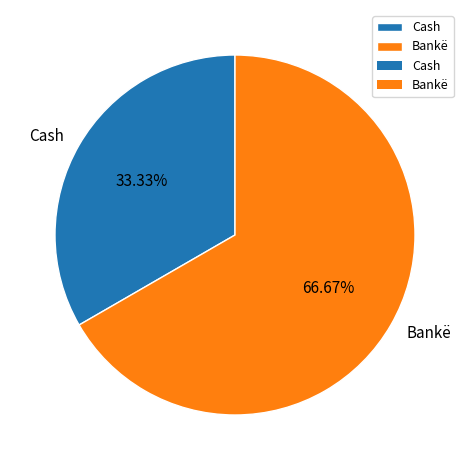

What percentage do Cash and Bankë together represent?

100.0%